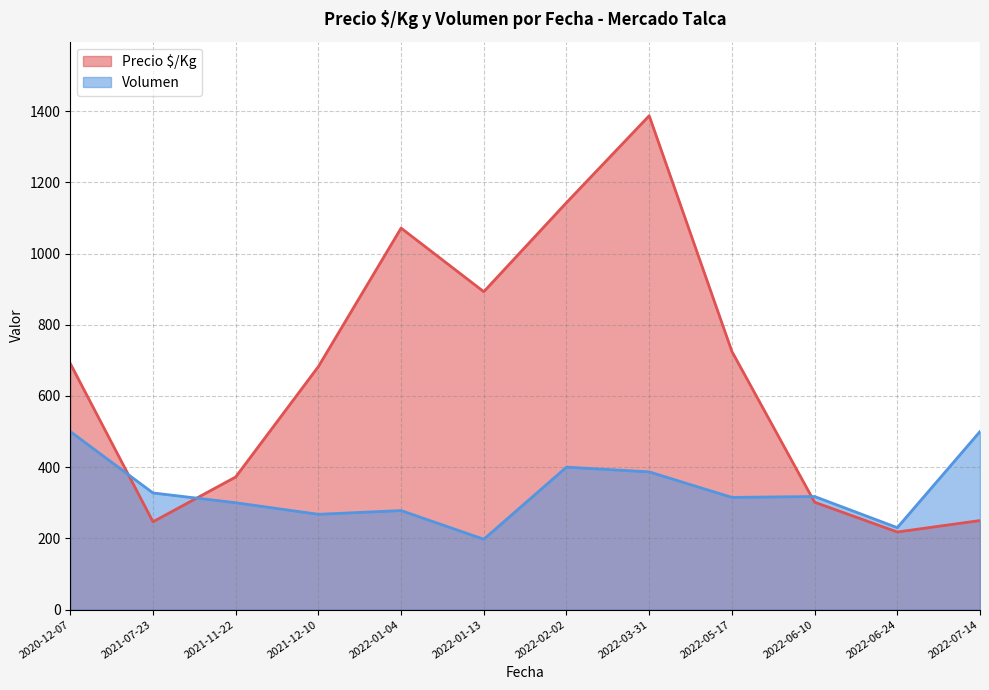

What is the total value across all series at 2021-07-23?

574.0